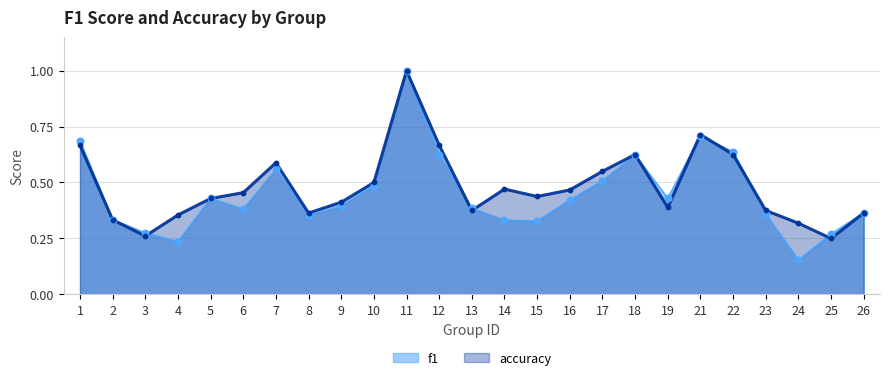

At which category is the sum across all series the highest?

11